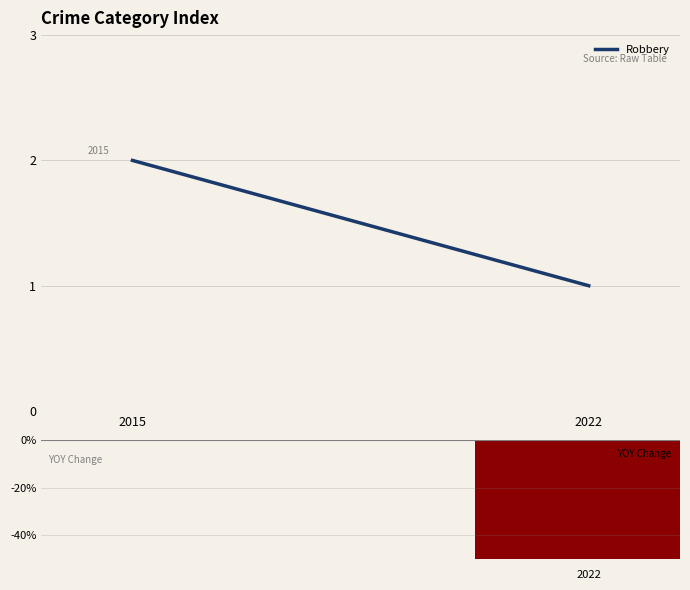

Reading right to left, extract all data points from this chart.

1	2